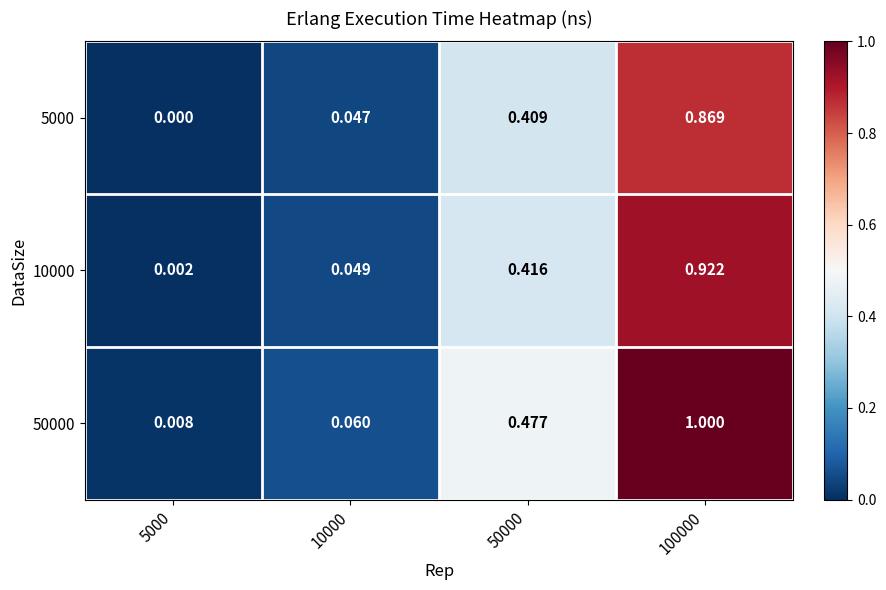

At which category is the sum across all series the highest?

100000